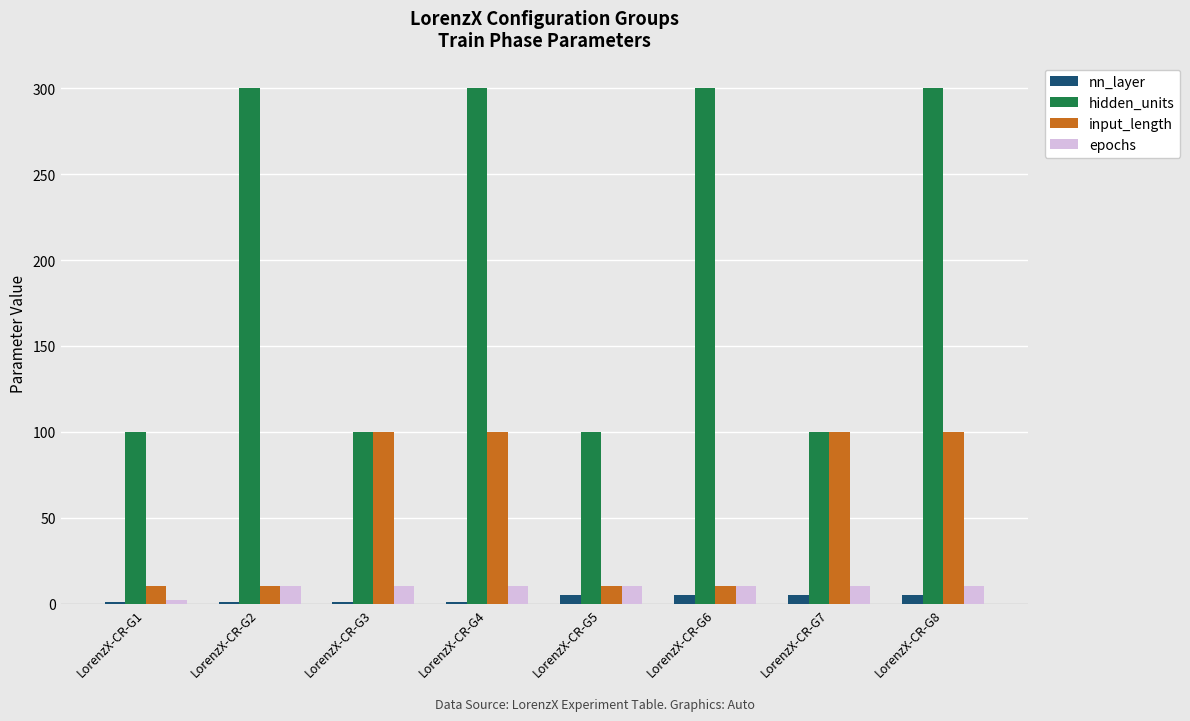

Which category has the lowest value in the epochs series?

LorenzX-CR-G1